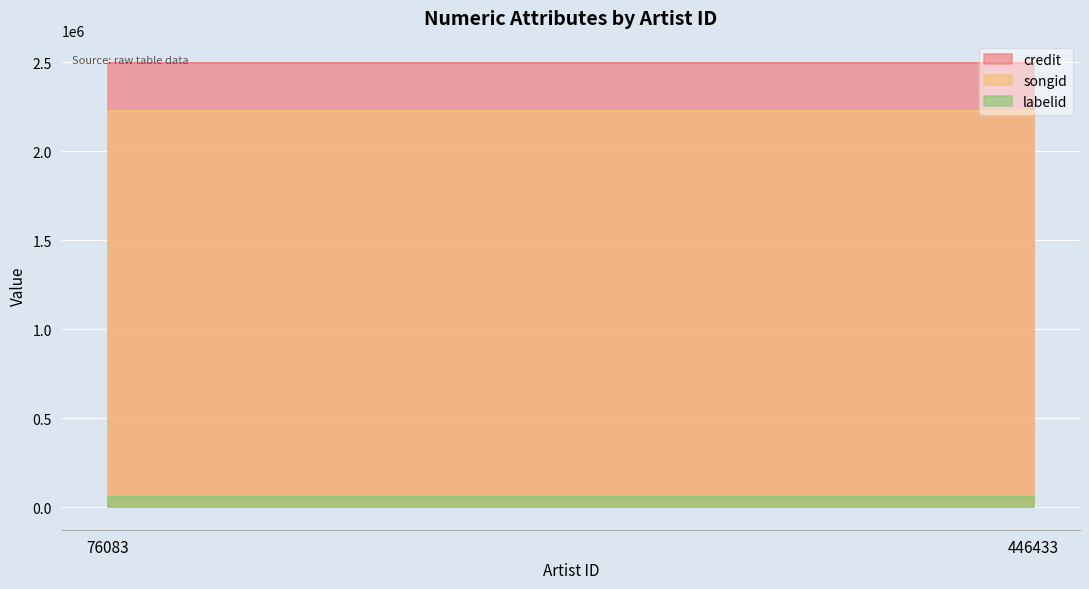

At which category is the sum across all series the highest?

76083